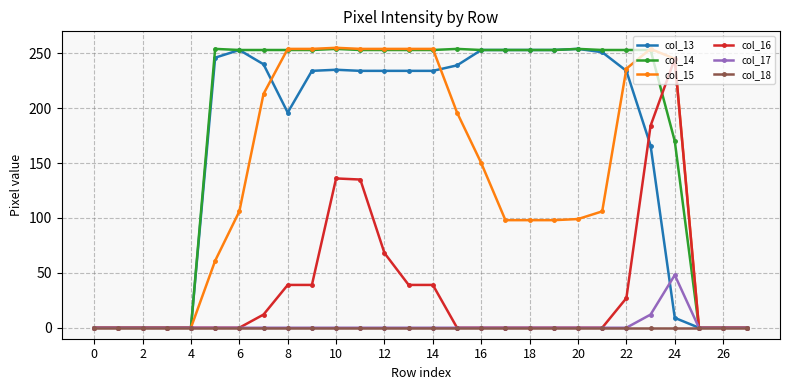

True or false: col_17 has more than 0 points higher than both neighbors.

True